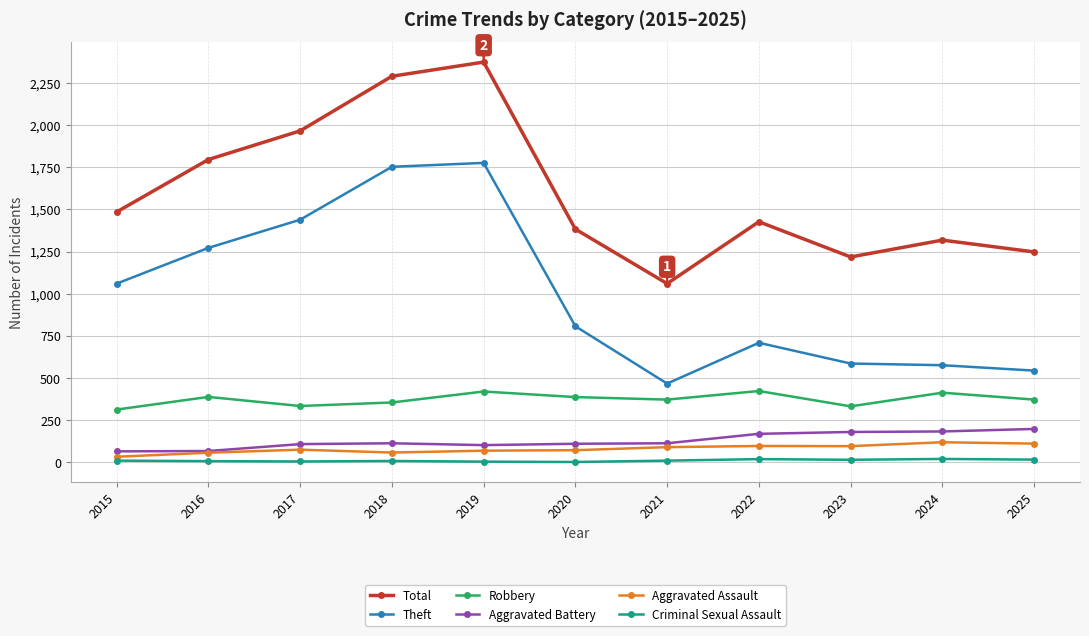

What is the highest value of the Total series?

2374